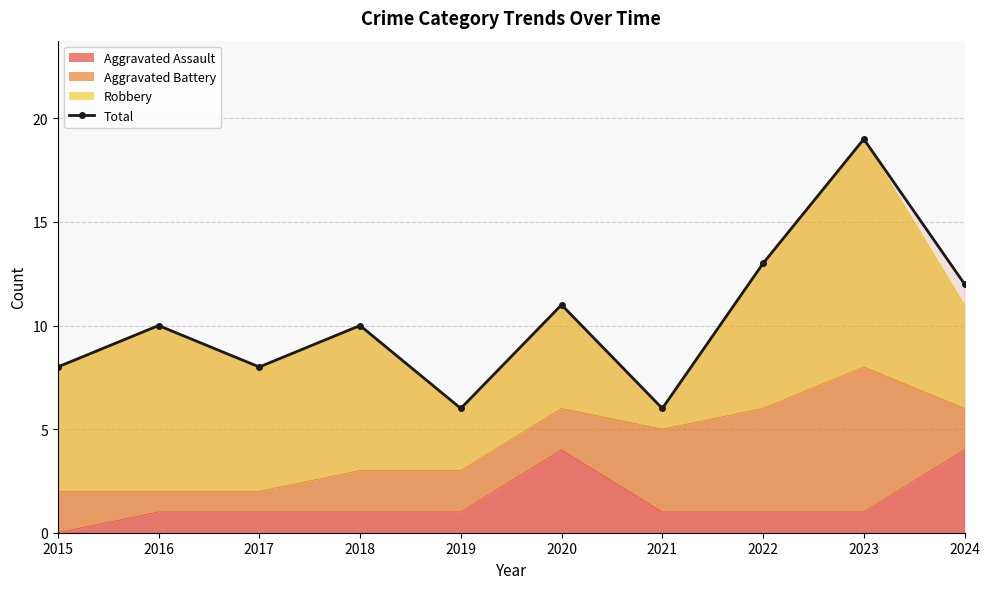

How many points are lower than both their immediate neighbors (excluding endpoints)?

3